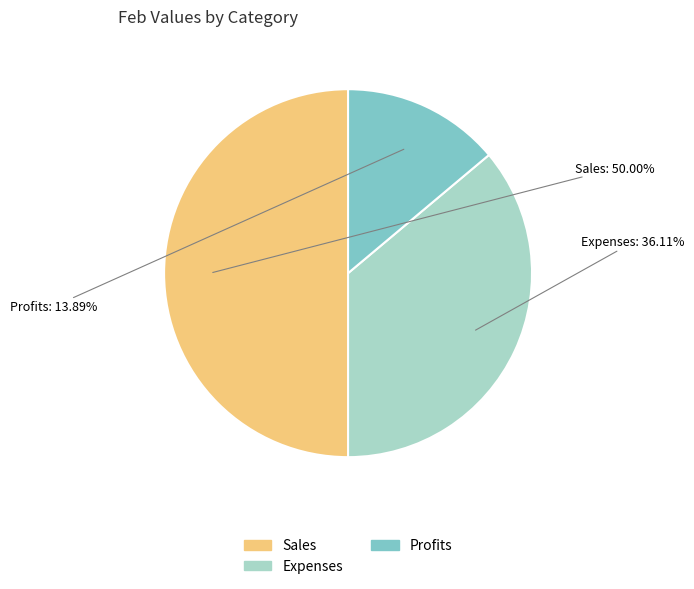

Is Expenses the majority of the pie?

No